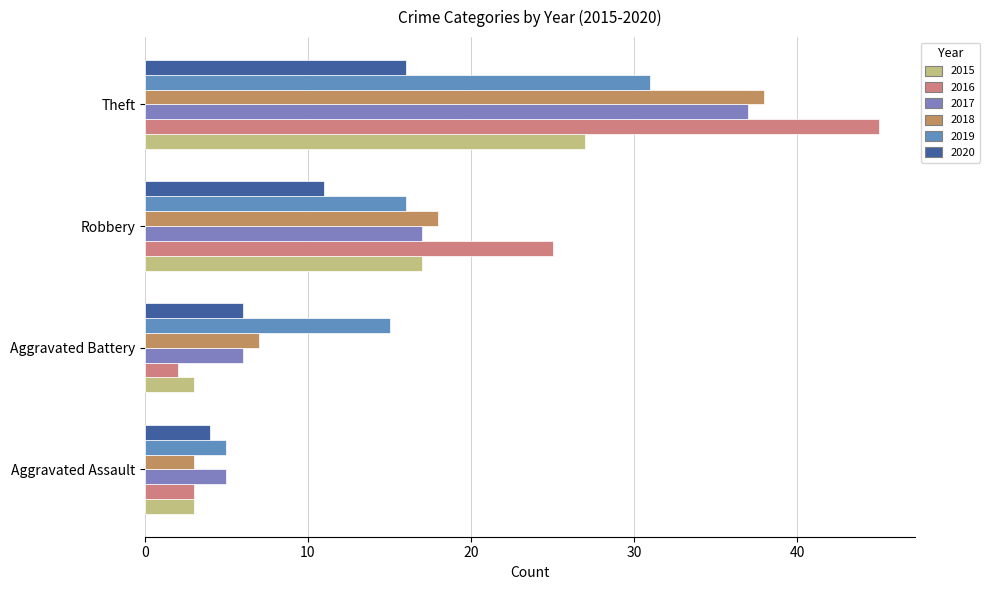

How many values in the 2018 series are below 18?

2